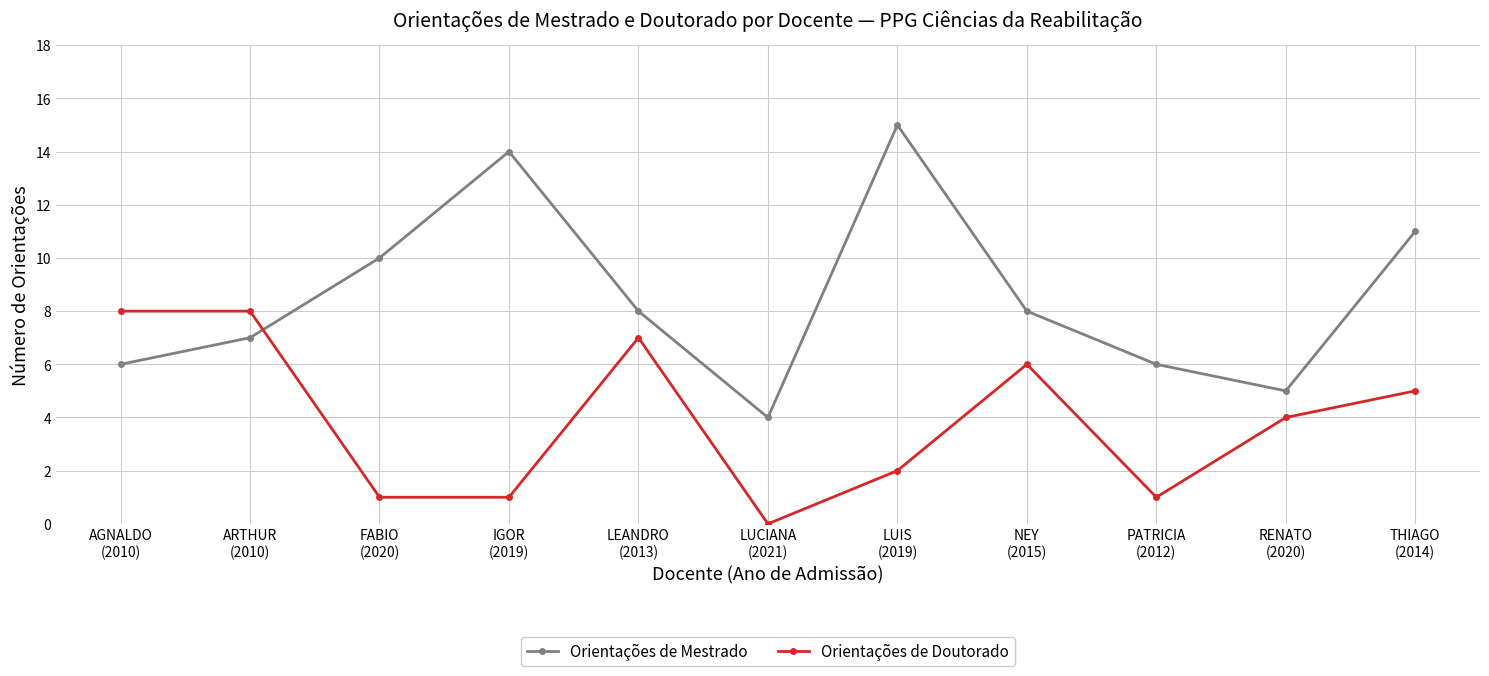

After their last crossing, which series has the higher values: Orientações de Mestrado or Orientações de Doutorado?

Orientações de Mestrado